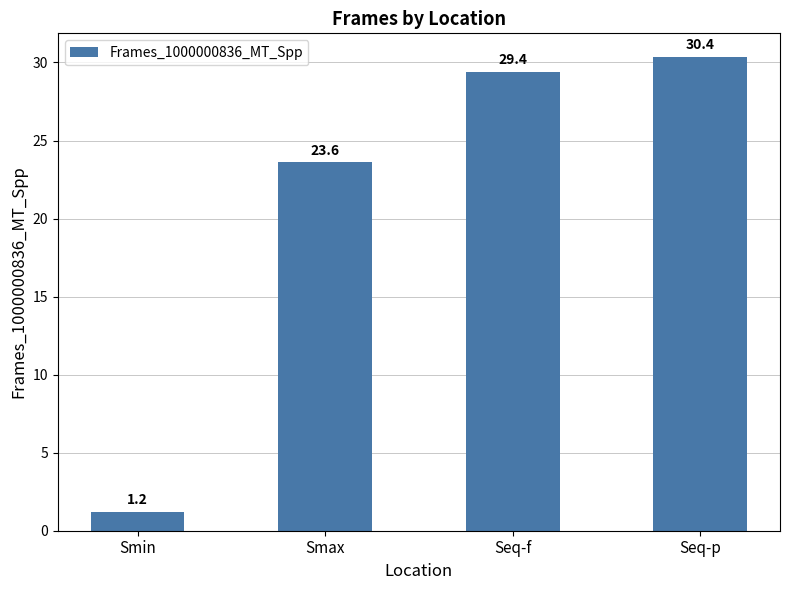

How many data points are less than 29?

2